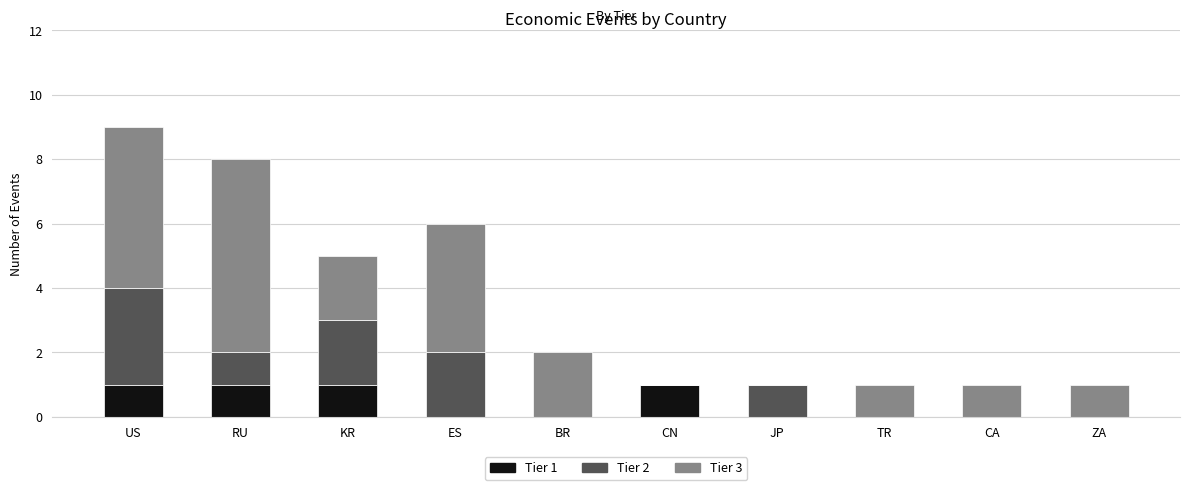

At which category is the sum across all series the highest?

US